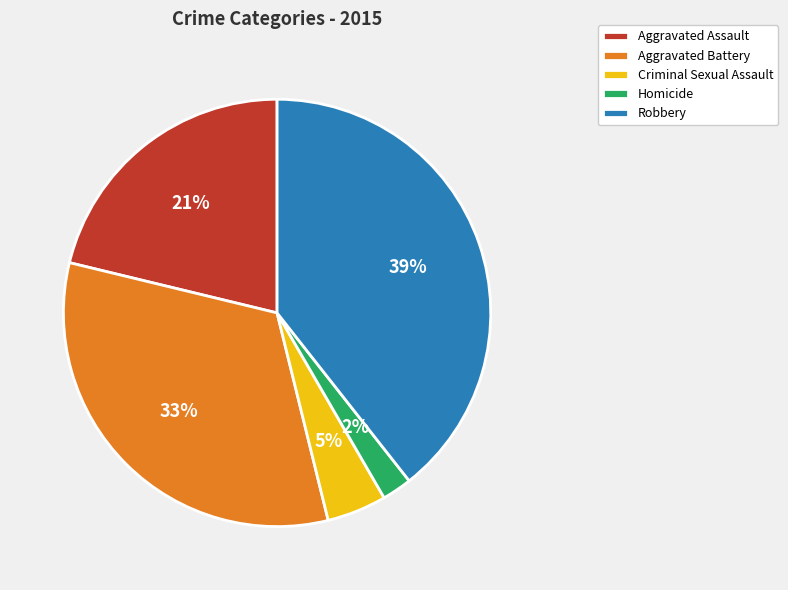

To the nearest percent, what portion does Aggravated Assault represent?

21%